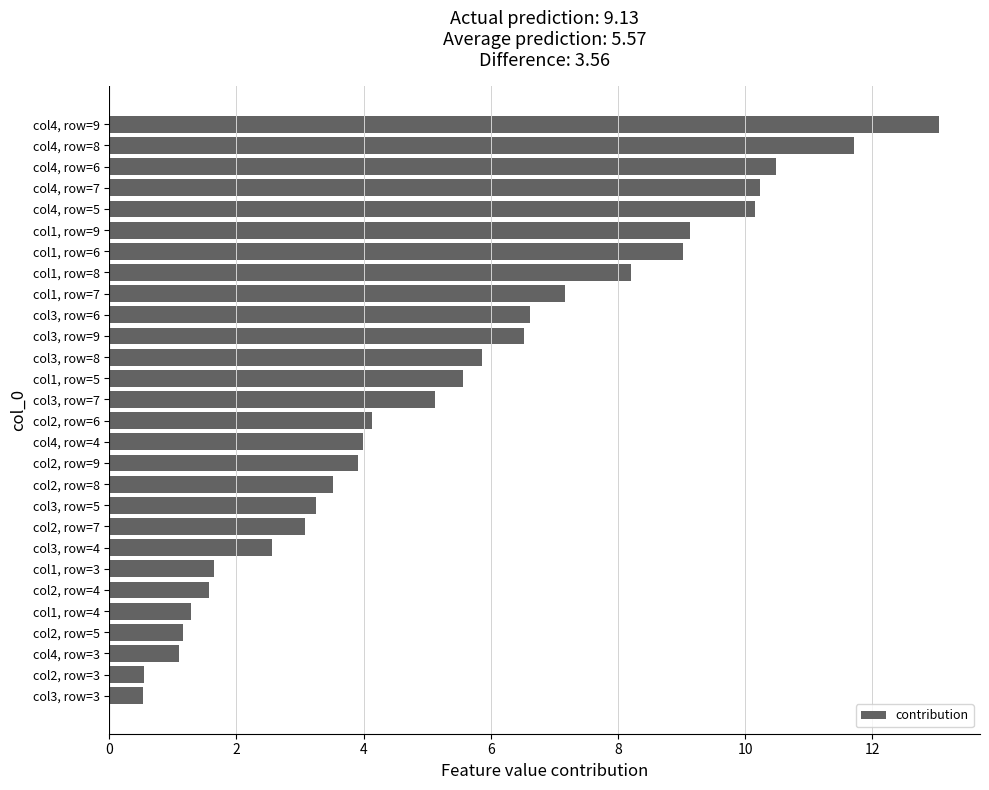

Rank the categories by value from highest to lowest.

col4, row=9, col4, row=8, col4, row=6, col4, row=7, col4, row=5, col1, row=9, col1, row=6, col1, row=8, col1, row=7, col3, row=6, col3, row=9, col3, row=8, col1, row=5, col3, row=7, col2, row=6, col4, row=4, col2, row=9, col2, row=8, col3, row=5, col2, row=7, col3, row=4, col1, row=3, col2, row=4, col1, row=4, col2, row=5, col4, row=3, col2, row=3, col3, row=3